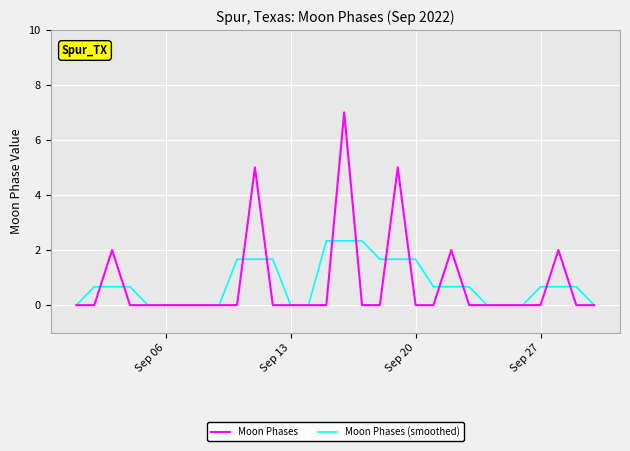

What is the maximum value shown in the chart?

7.0